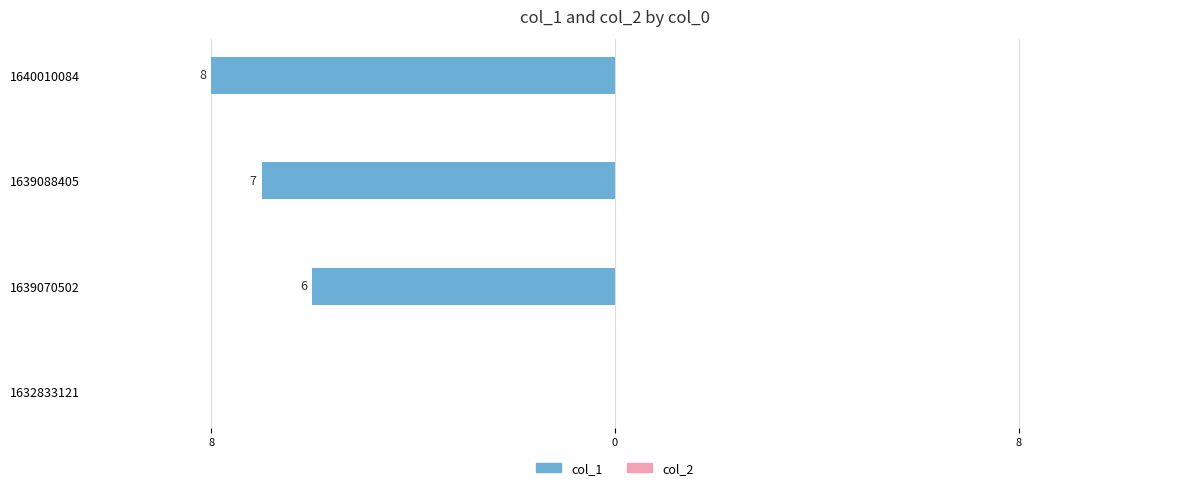

Are the bars horizontal?

Yes